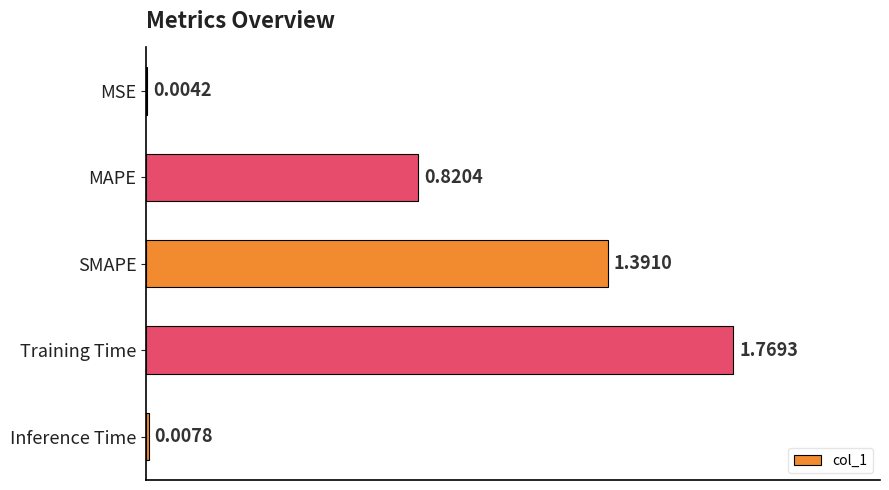

At which category does the chart reach its peak across all series?

Training Time